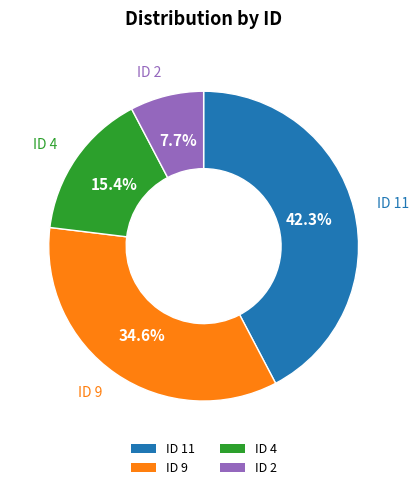

To the nearest percent, what percentage of the pie is ID 9?

35%